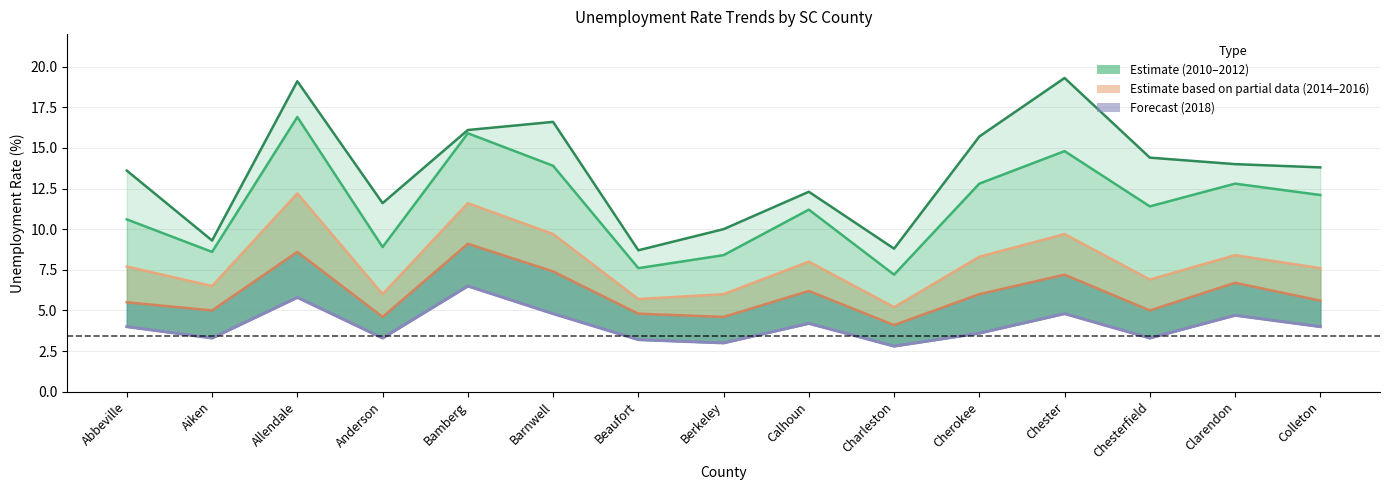

Rank the categories by 2016 value from highest to lowest.

Bamberg, Allendale, Barnwell, Chester, Clarendon, Calhoun, Cherokee, Colleton, Abbeville, Aiken, Chesterfield, Beaufort, Anderson, Berkeley, Charleston